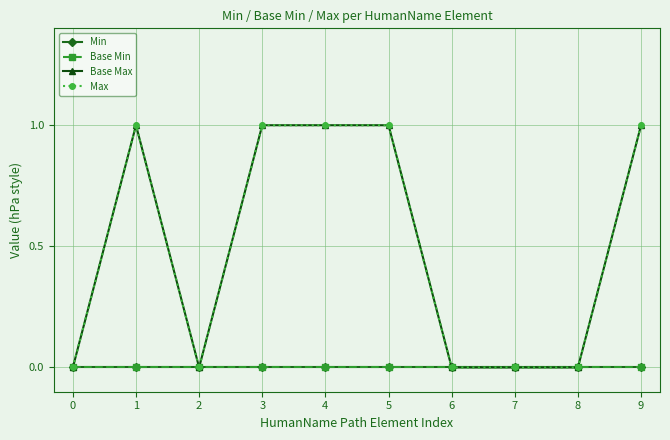

Is this an area chart (filled region under the line)?

No